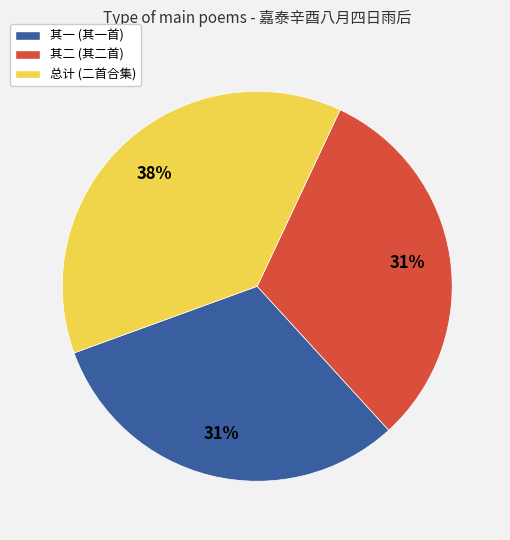

Is there any slice that represents more than half of the pie?

No